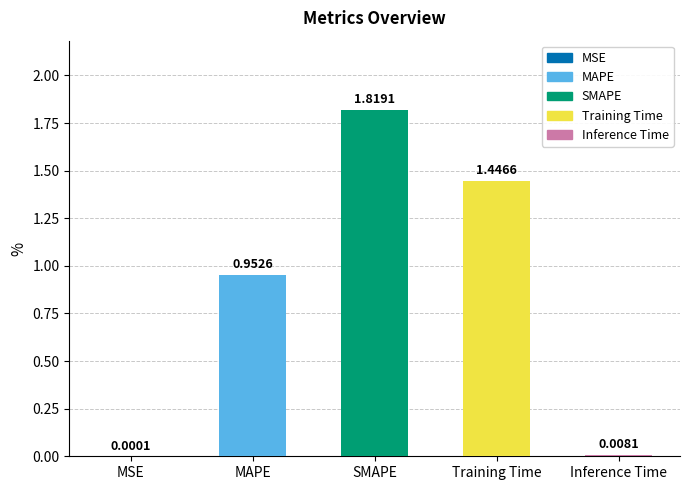

Between MAPE and Training Time, which is larger?

Training Time